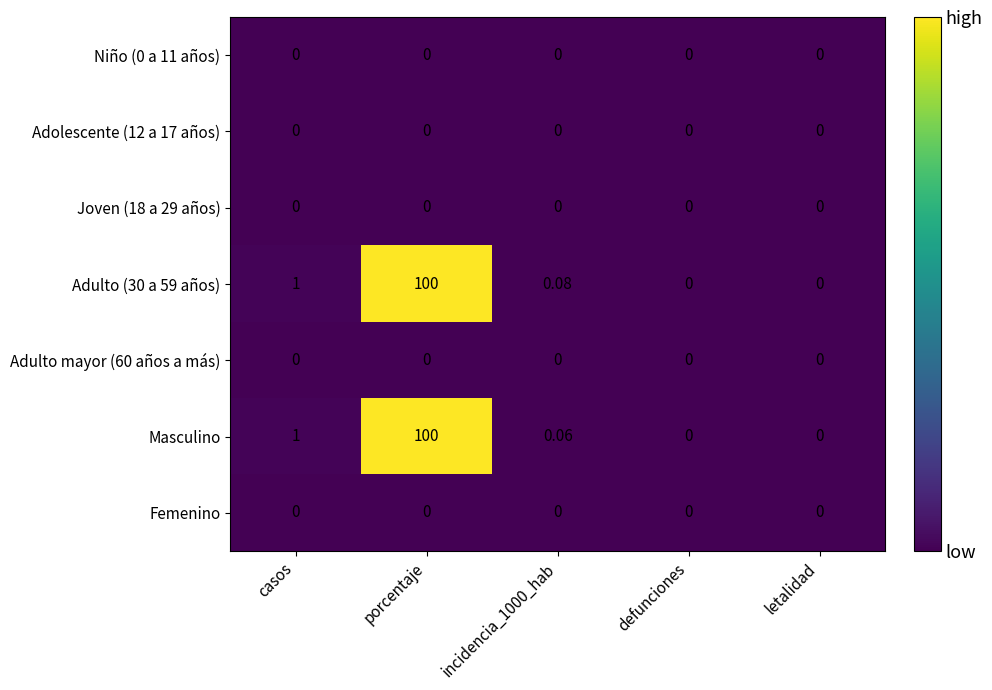

At which category is the sum across all series the highest?

porcentaje